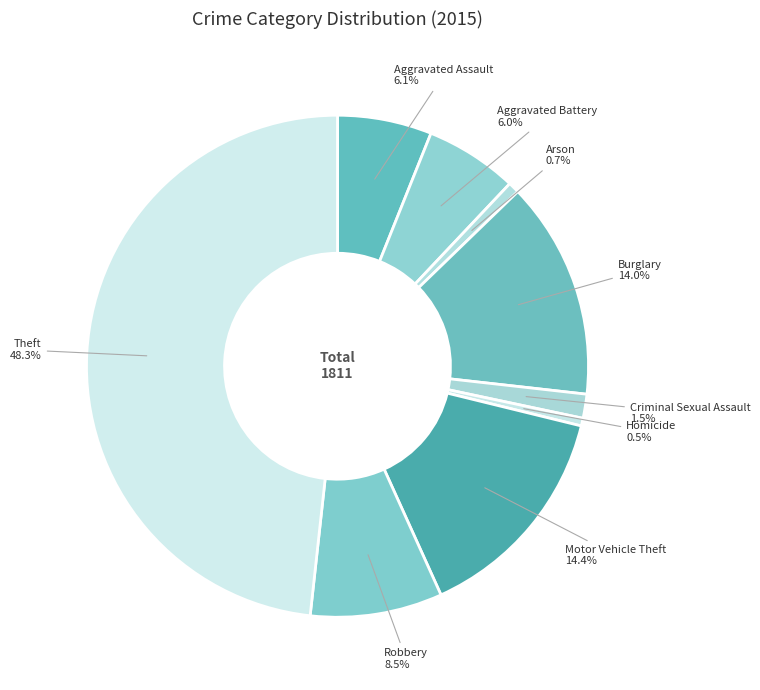

Rank the categories by value from highest to lowest.

Theft, Motor Vehicle Theft, Burglary, Robbery, Aggravated Assault, Aggravated Battery, Criminal Sexual Assault, Arson, Homicide